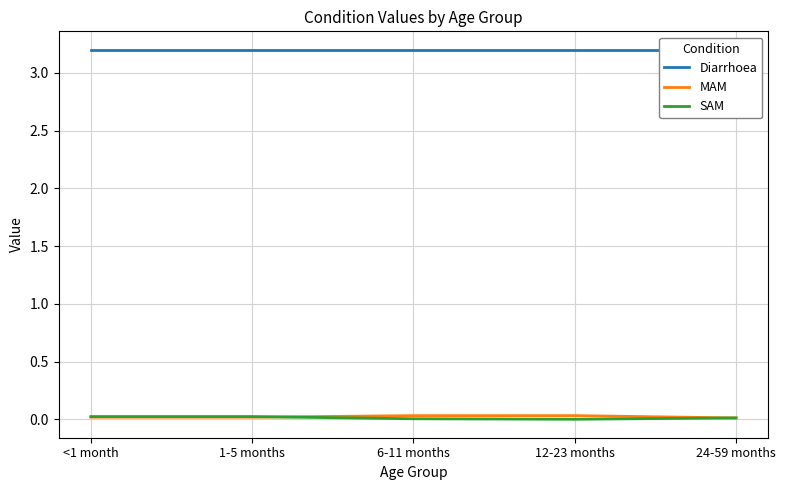

What are all the series names shown in the legend?

Diarrhoea, MAM, SAM